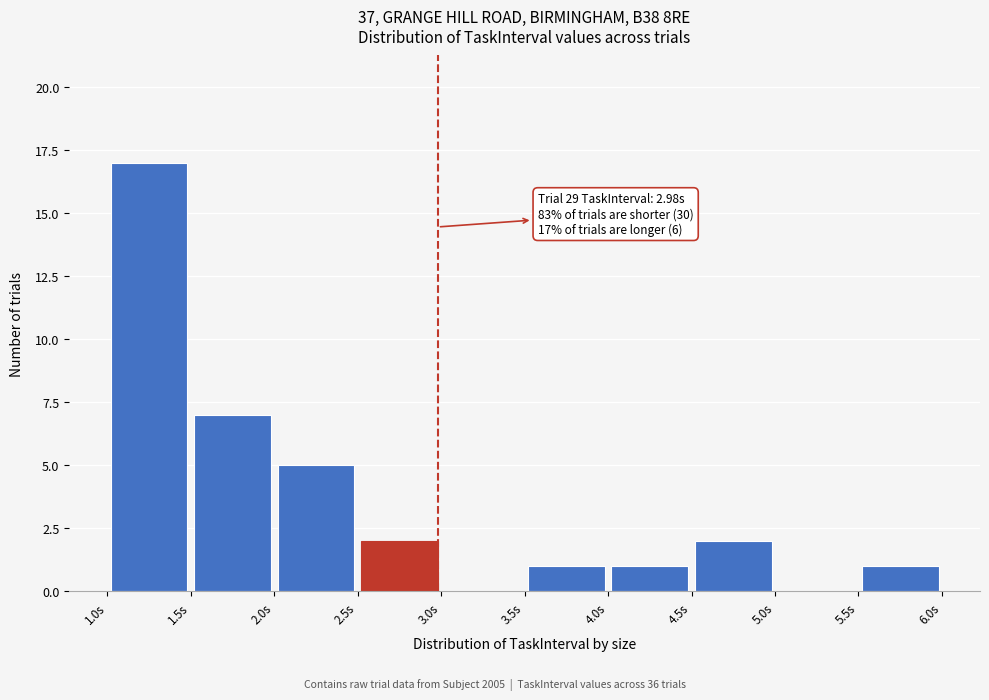

Which range on the x-axis has the tallest bar?

1.0 to 1.5